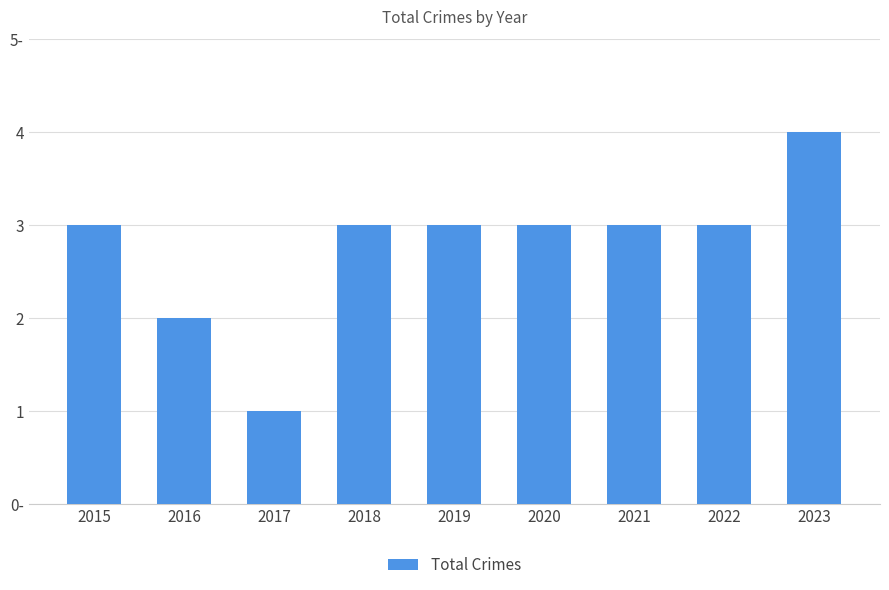

Where does the data first go above 3?

2023